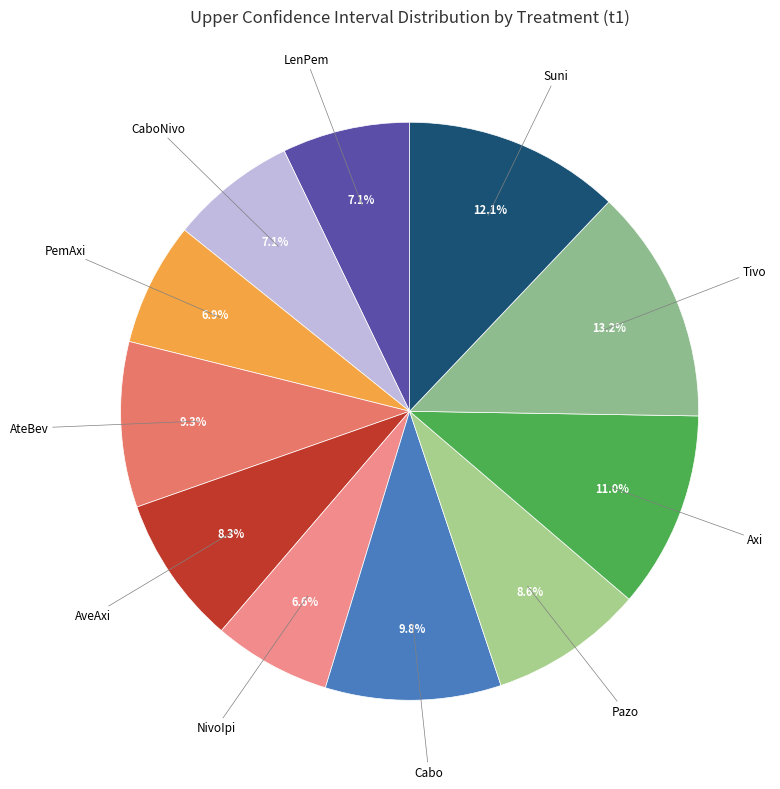

Count the number of slices in the pie.

11